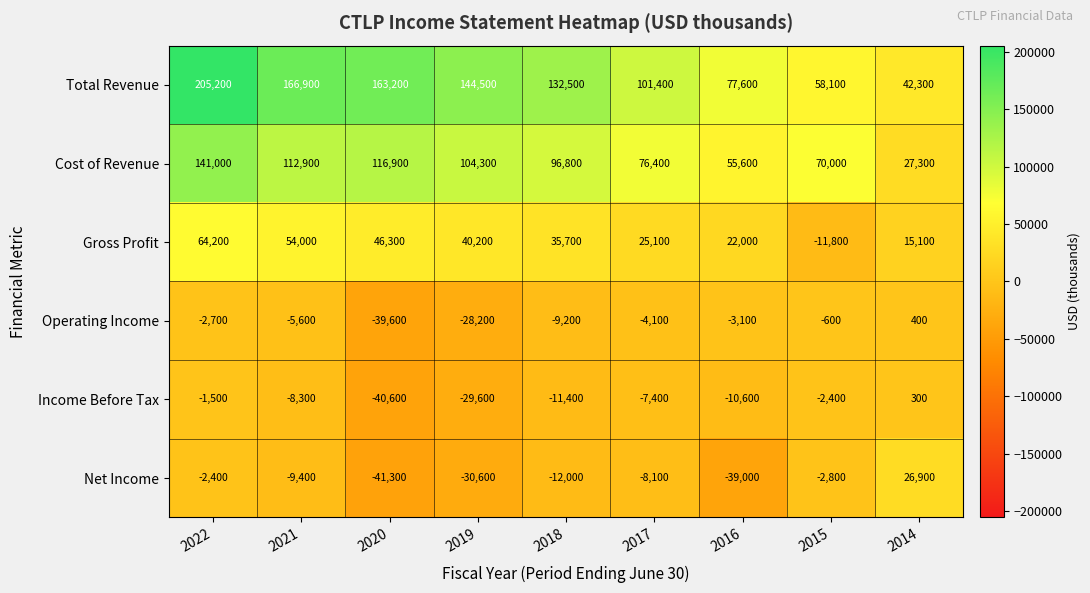

The value of Operating Income at 2021 is -9233. True or false?

False